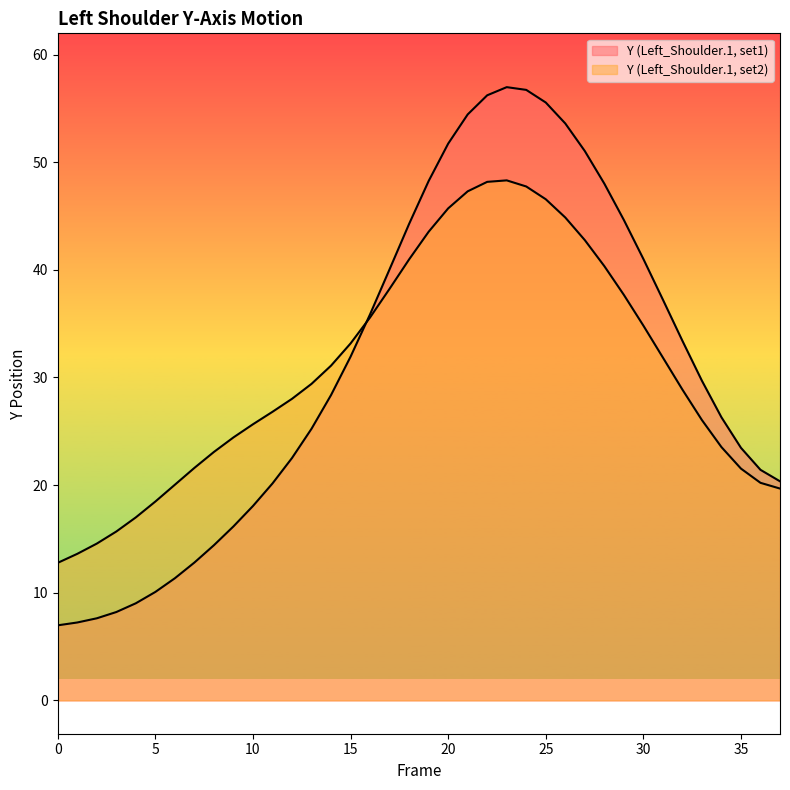

List the labels in order of Y (Left_Shoulder.1, set2) value, largest first.

23, 22, 24, 21, 25, 20, 26, 19, 27, 18, 28, 17, 29, 16, 30, 15, 31, 14, 13, 32, 12, 11, 33, 10, 9, 34, 8, 7, 35, 36, 6, 37, 5, 4, 3, 2, 1, 0